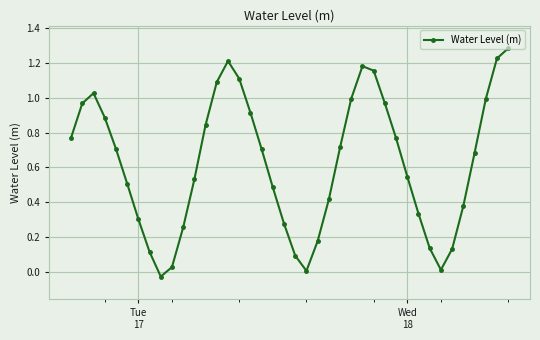

What is the sum of all values?

24.9